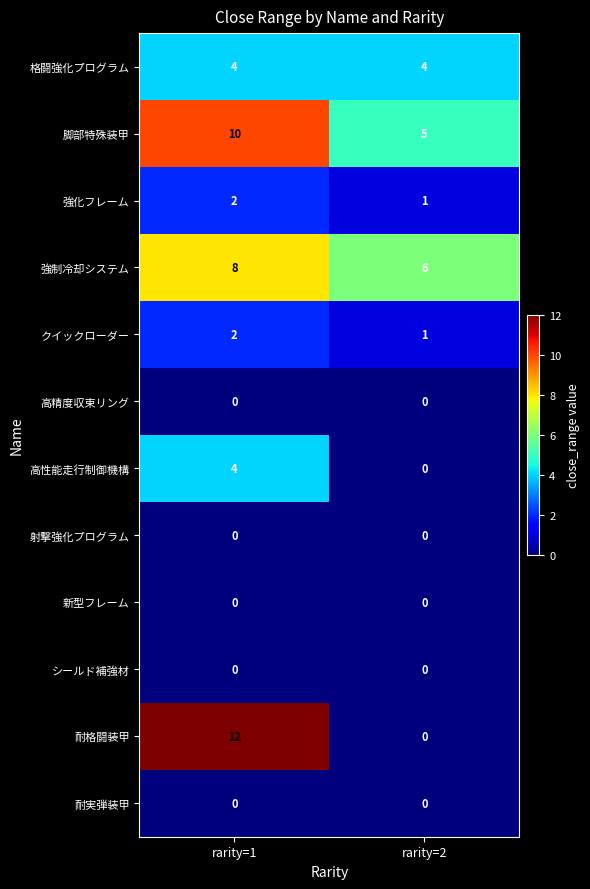

The 脚部特殊装甲 series shows 5 at rarity=2. True or false?

True